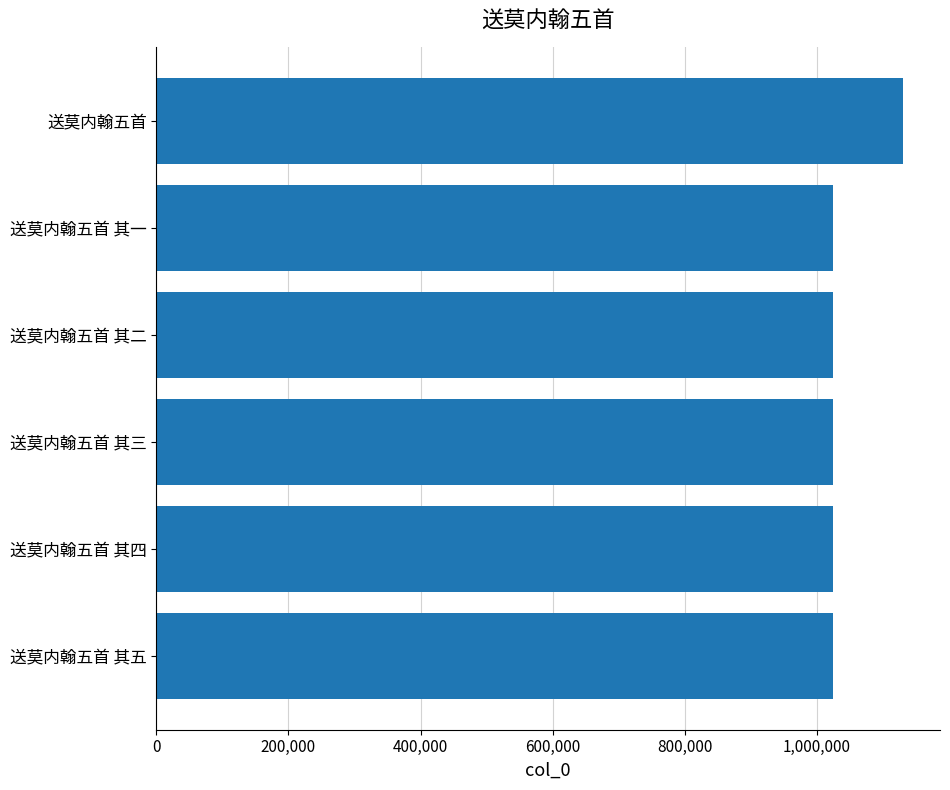

What is the difference between the second highest and minimum values?

4